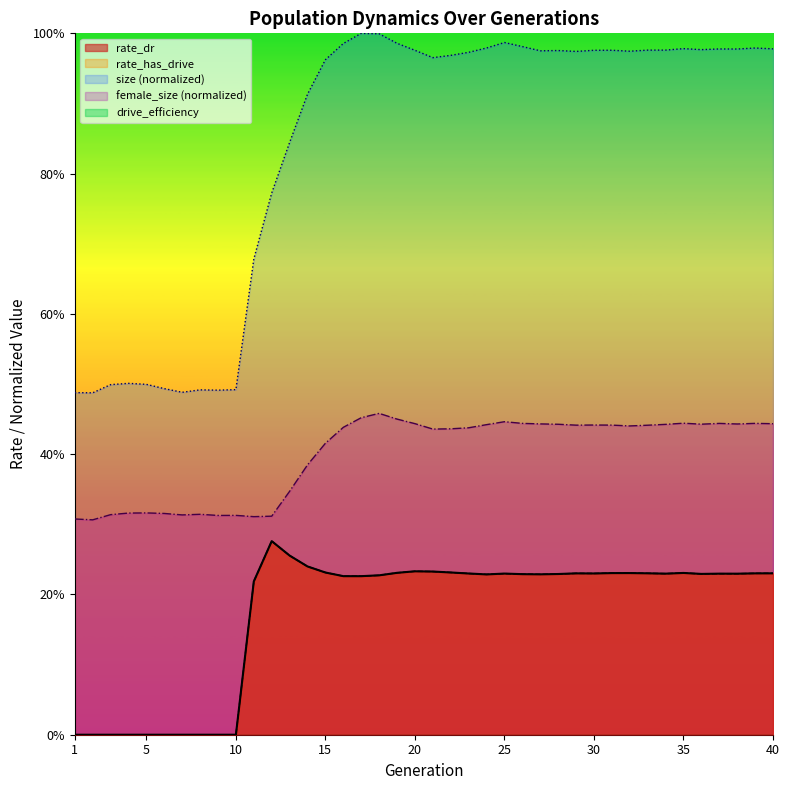

Rank the categories by rate_dr value from lowest to highest.

1, 2, 3, 4, 5, 6, 7, 8, 9, 10, 11, 17, 16, 18, 24, 27, 26, 28, 36, 38, 37, 34, 25, 23, 30, 29, 39, 40, 33, 31, 32, 35, 19, 15, 22, 21, 20, 14, 13, 12